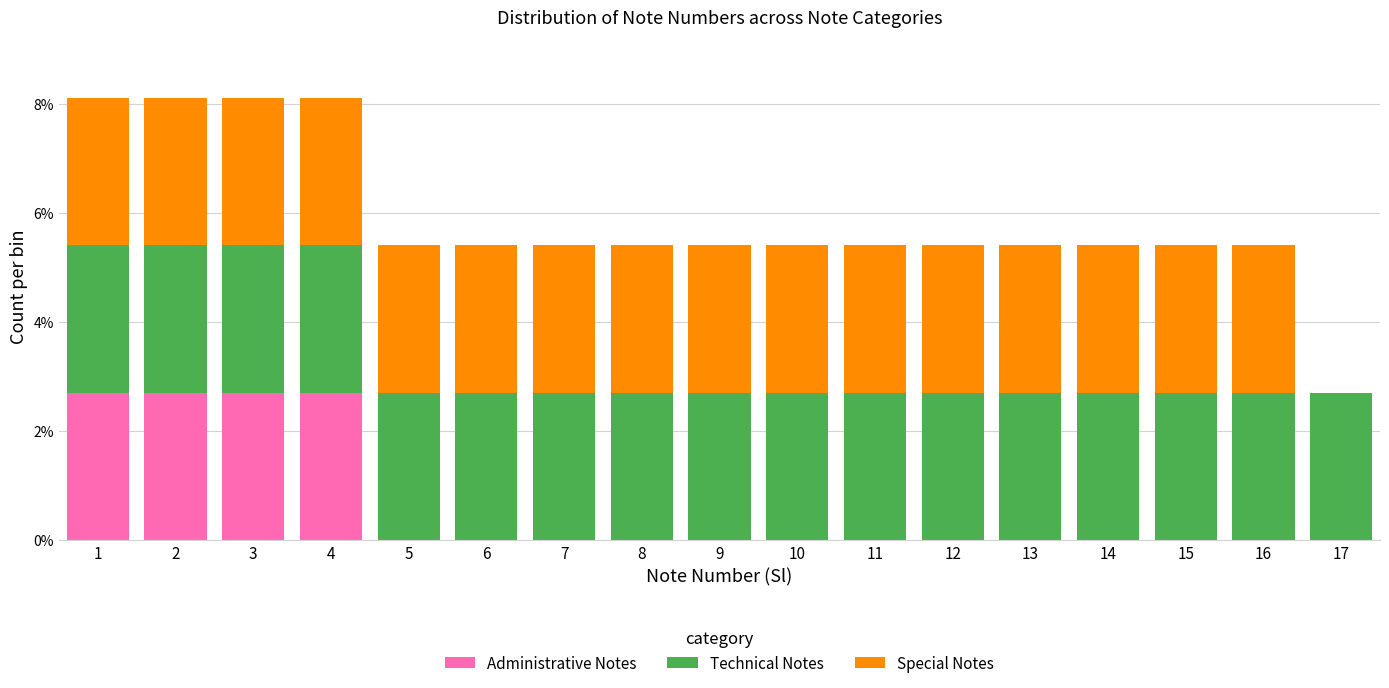

What is the maximum value for Administrative Notes?

2.7